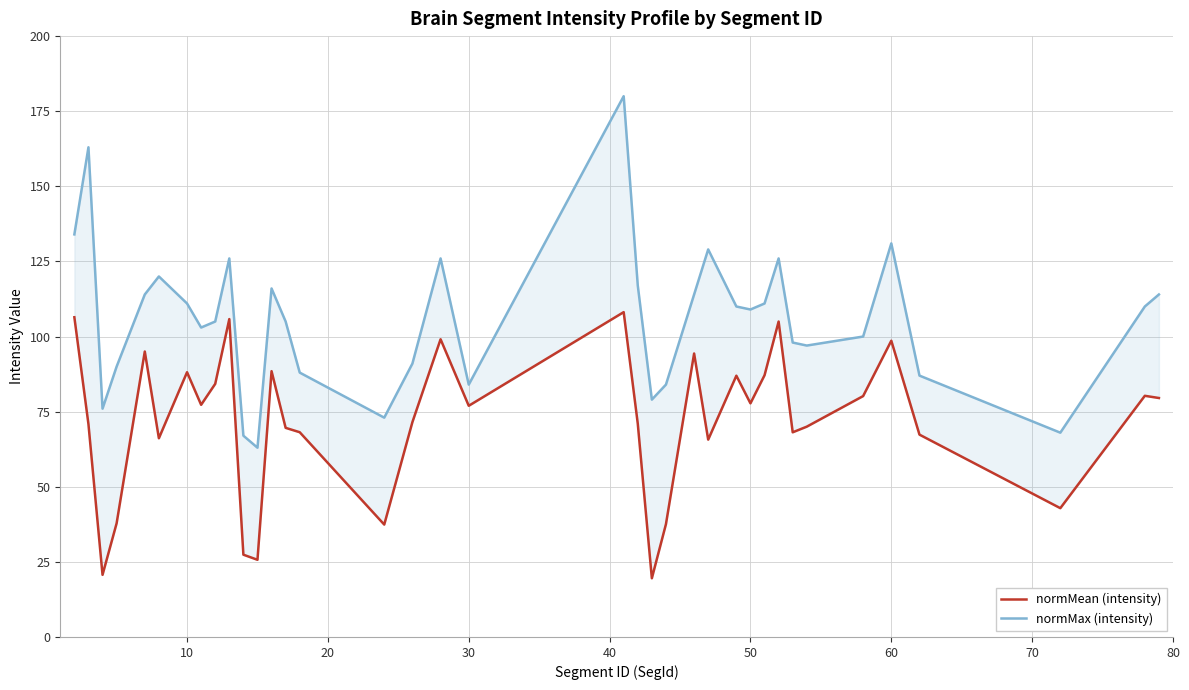

What is the difference between the maximum and minimum values in the normMax (intensity) series?

117.0